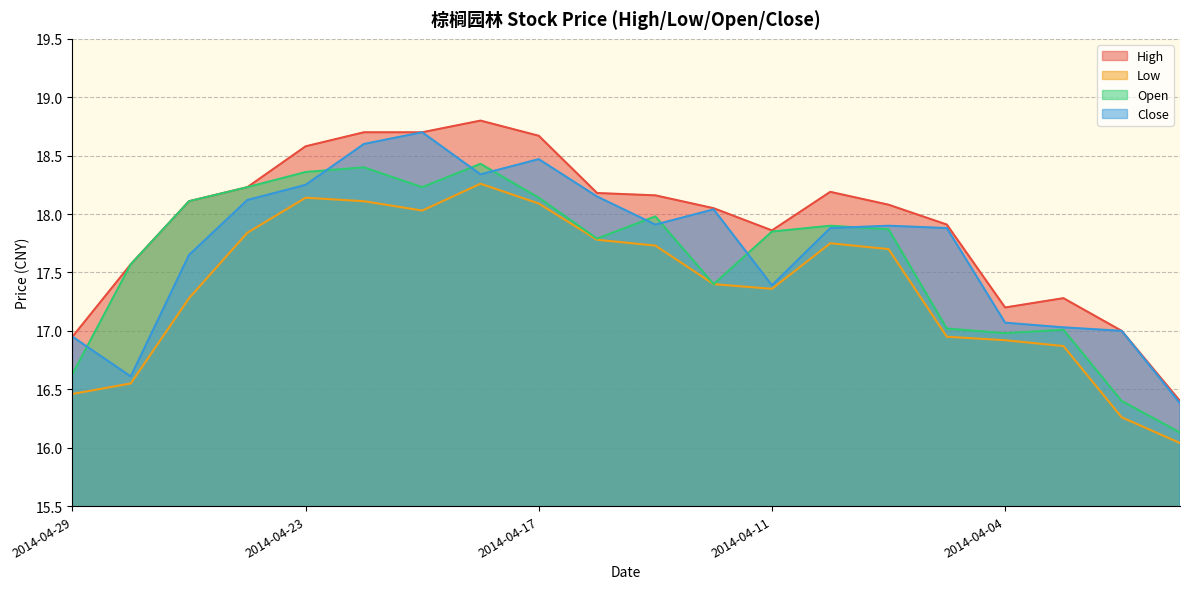

What is the value of the Open point at the 2nd from the left?

17.6